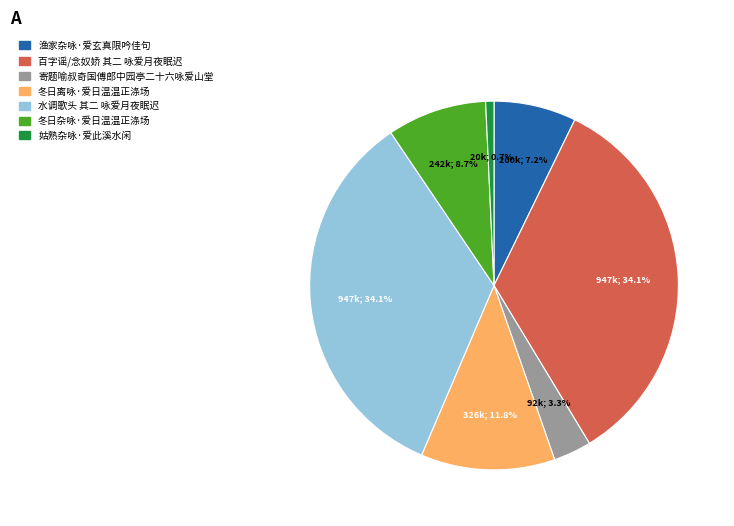

Which slice is the smallest?

姑熟杂咏·爱此溪水闲